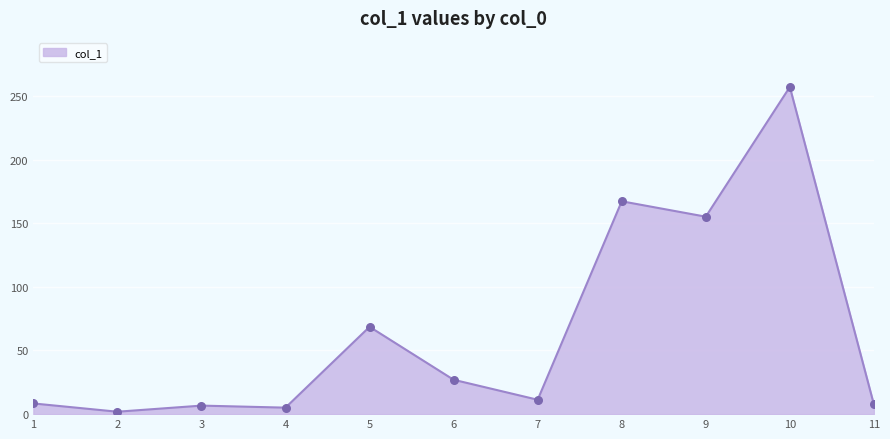

What is the ratio of the value at 2 to the value at 7?

0.2